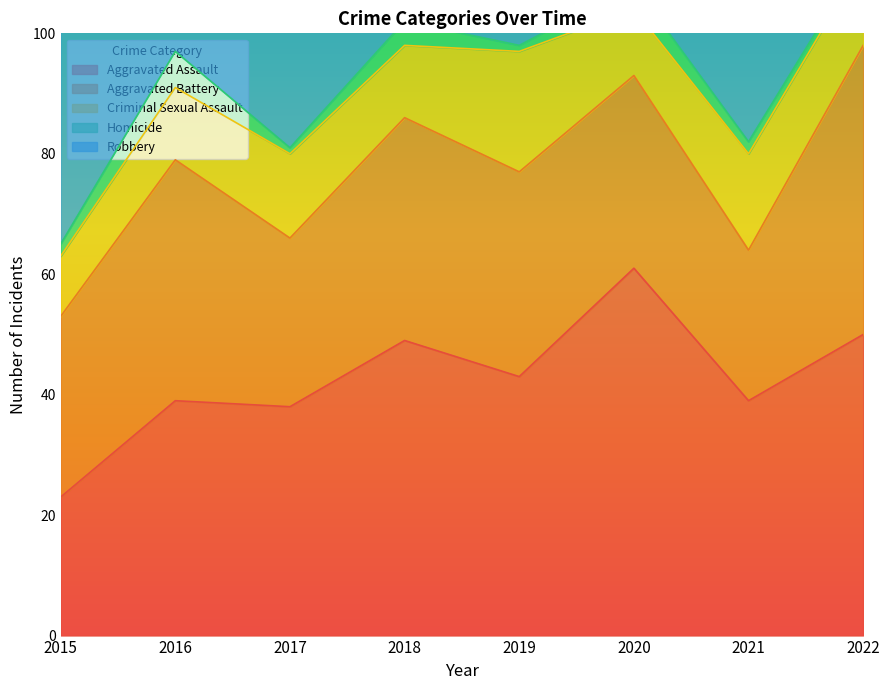

Is the value of Criminal Sexual Assault at 2016 greater than the value of Robbery at 2019?

No